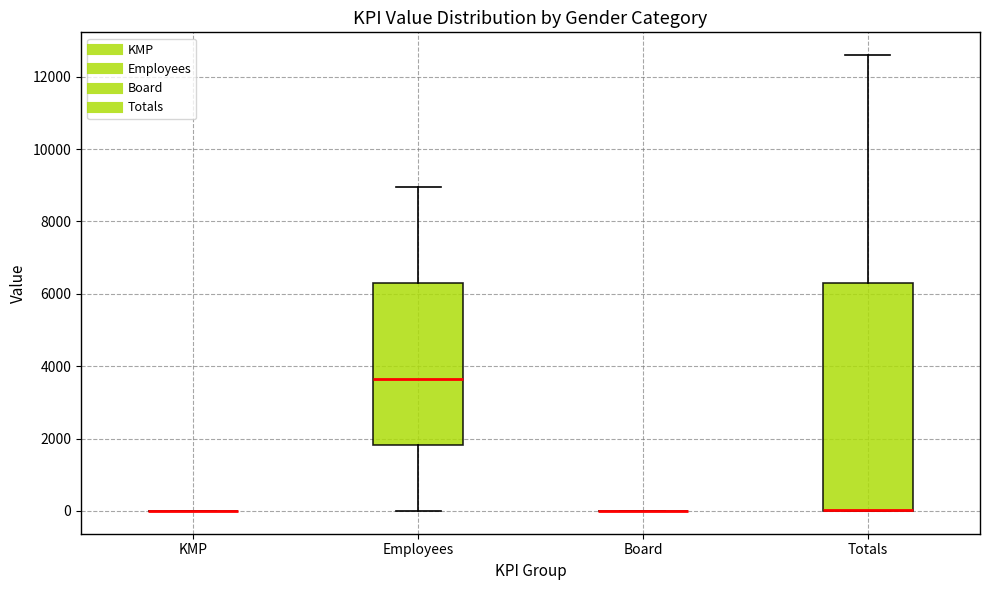

Reading left to right, read every box against the y-axis: the position of its median line, the range the box covers, and the ends of its whiskers. The values are not printed on the chart, so give them approximately, as read against the axis.

KMP: box collapsed to a line at 0, whiskers 0 to 0
Employees: median 3600, box 1800 to 6200, whiskers 0 to 9000
Board: box collapsed to a line at 0, whiskers 0 to 0
Totals: median 0 (drawn on the box's lower edge), box 0 to 6400, whiskers 0 to 12600